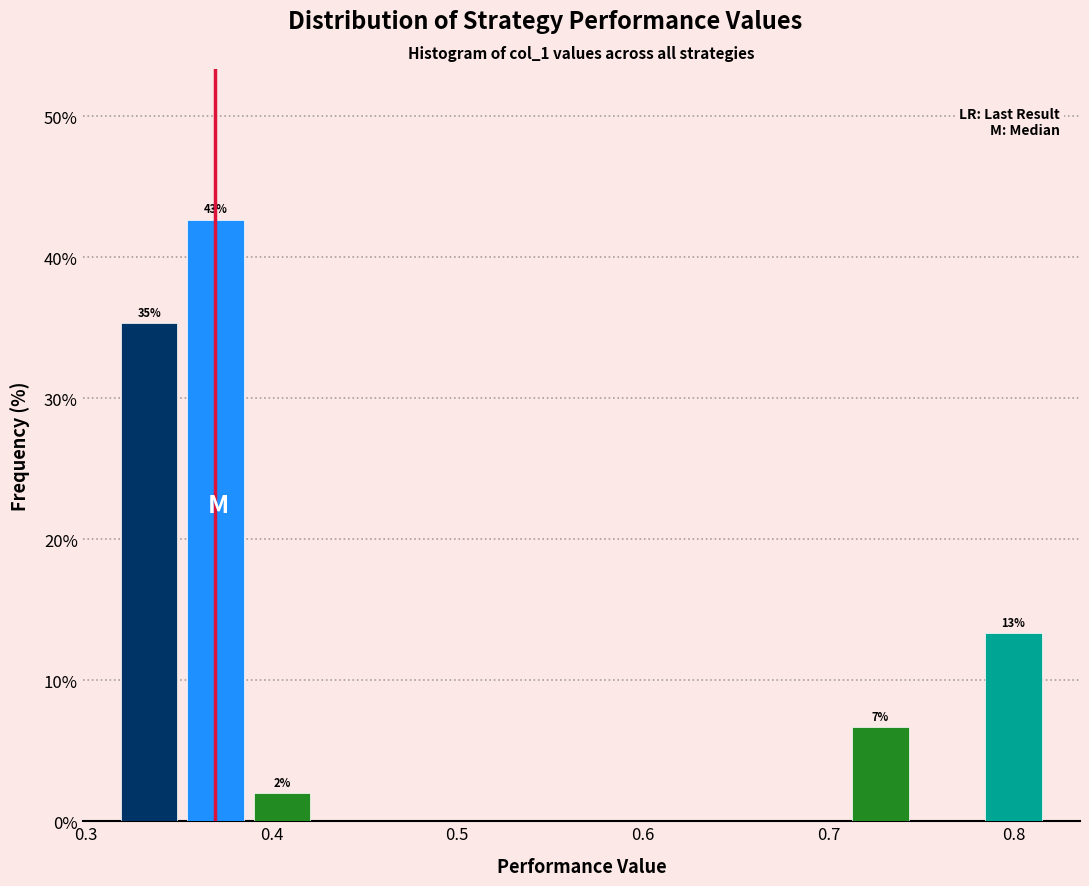

Read against the x-axis, roughly where is the centre of the tallest bar?

0.37